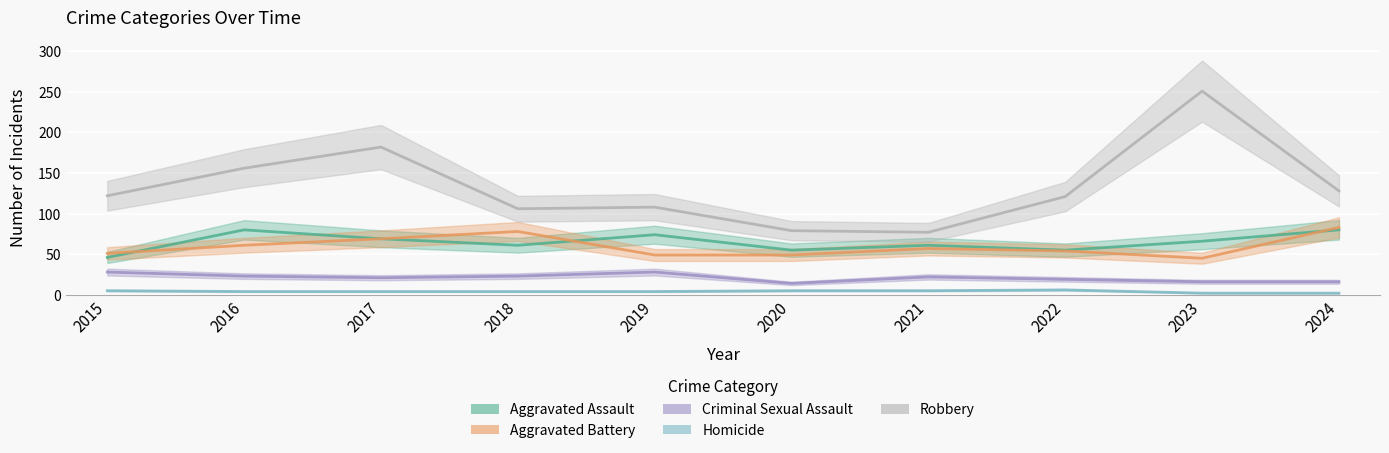

True or false: Criminal Sexual Assault and Aggravated Assault cross at least once.

False